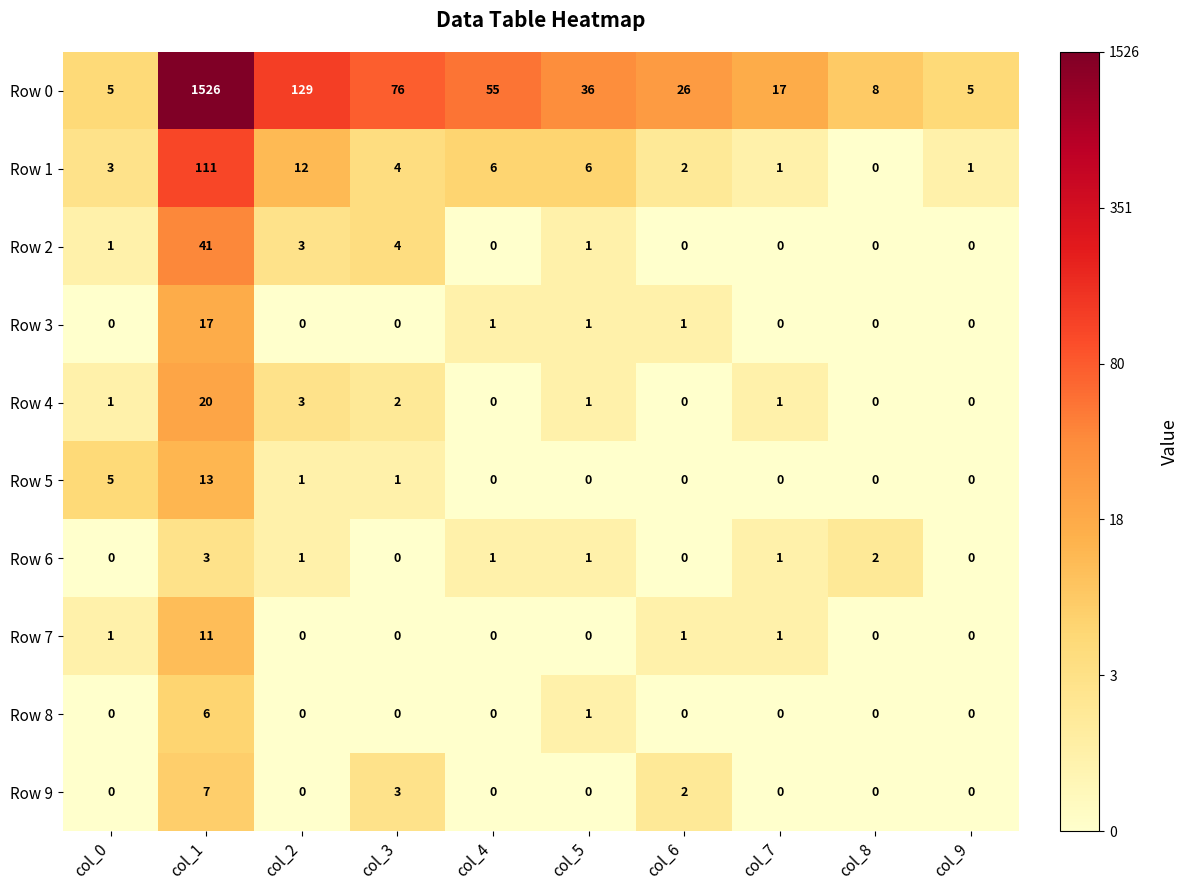

Count the number of data series in this chart.

10